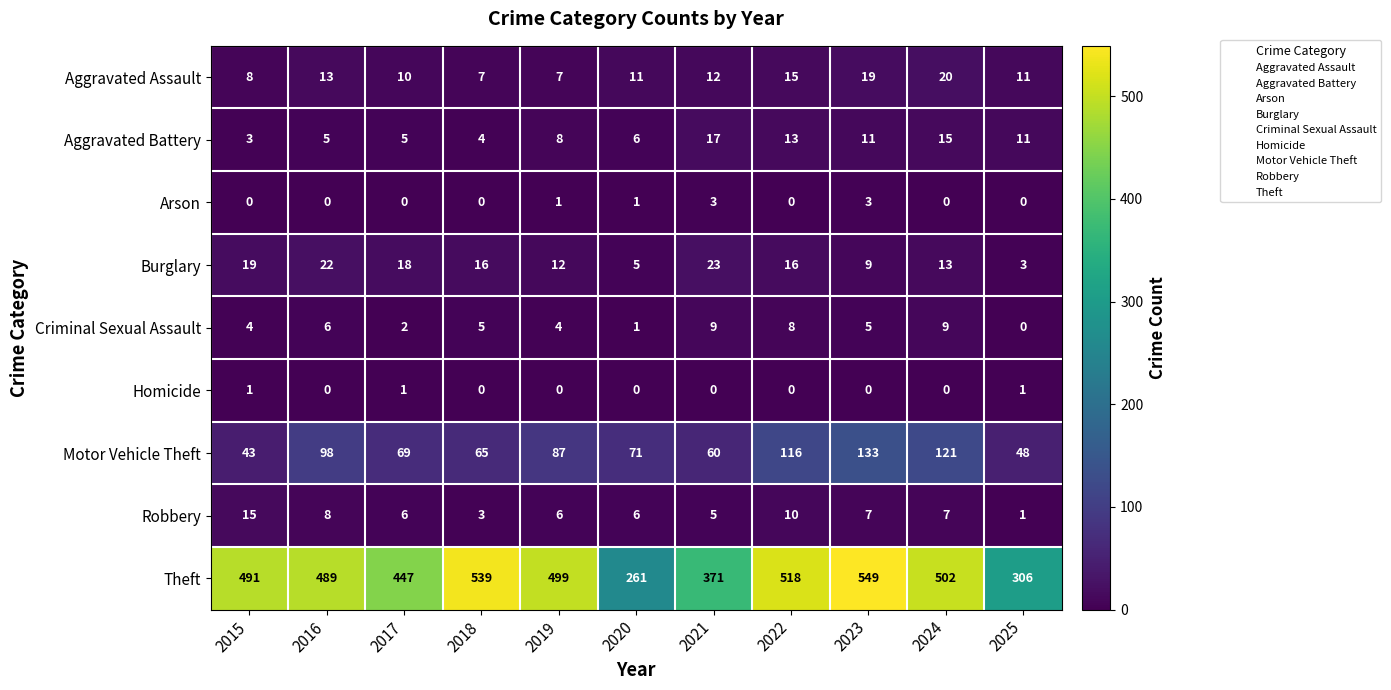

Between 2016 and 2021, which series saw the biggest shift?

Theft